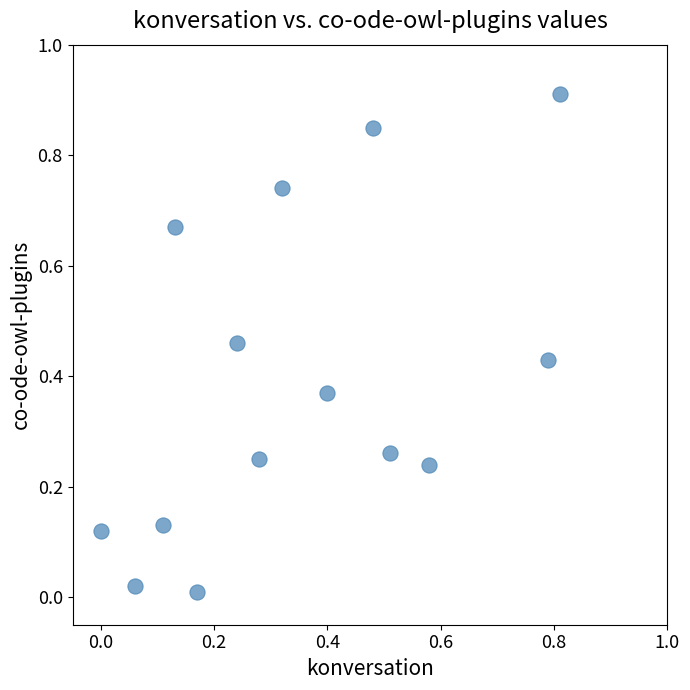

What is the range of Y values (max minus min)?

0.9